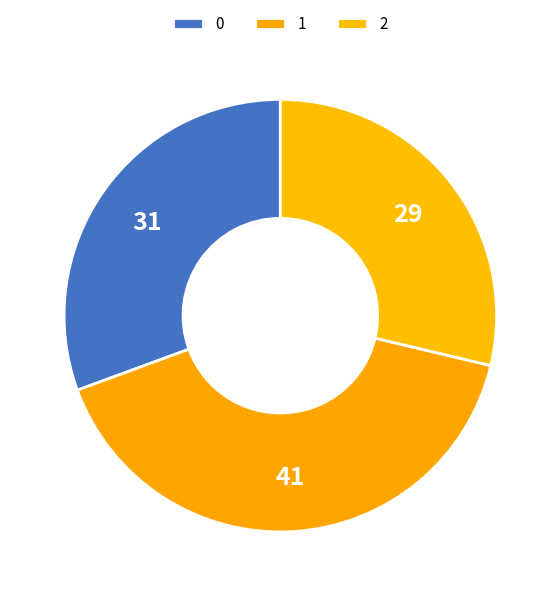

What portion of the pie excludes 1?

59.3%